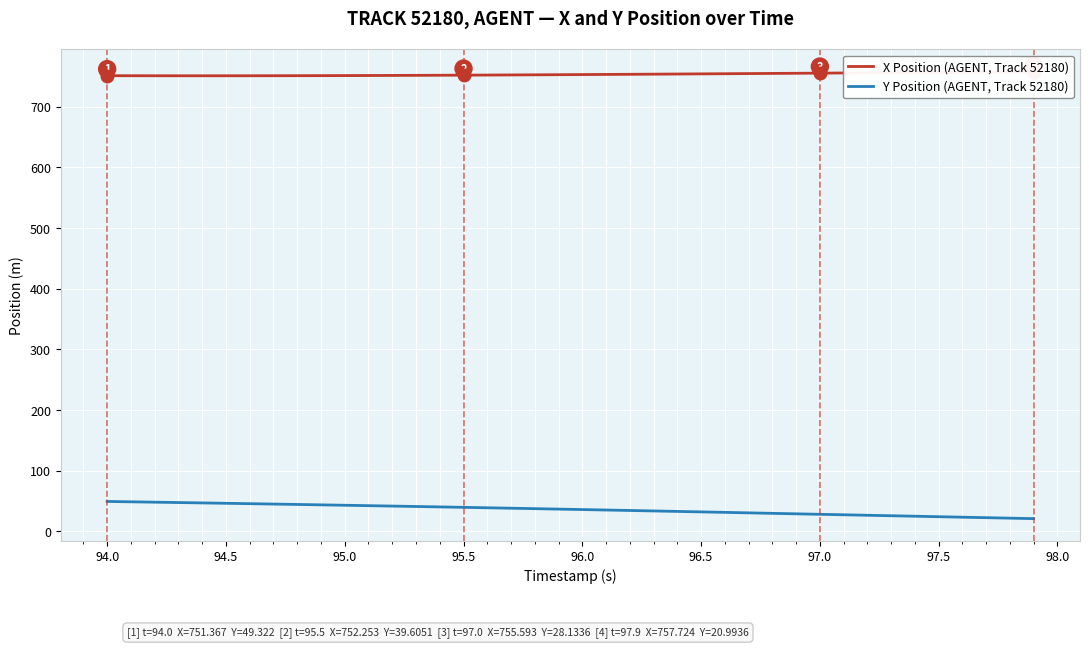

What is the lowest value of the Y Position (AGENT, Track 52180) series?

21.0